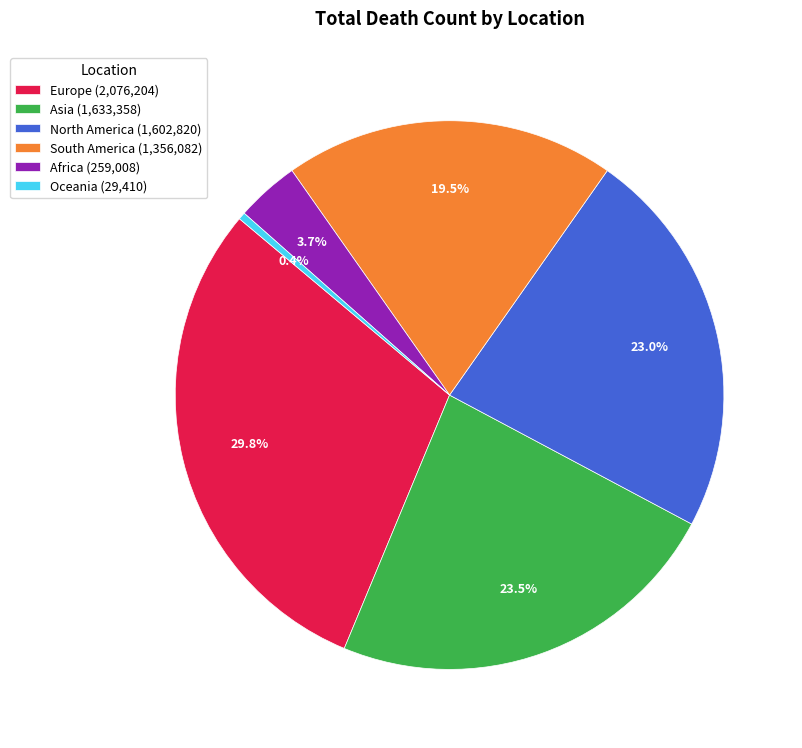

Approximately how many times larger is the value at North America (1,602,820) compared to Oceania (29,410)?

54.5